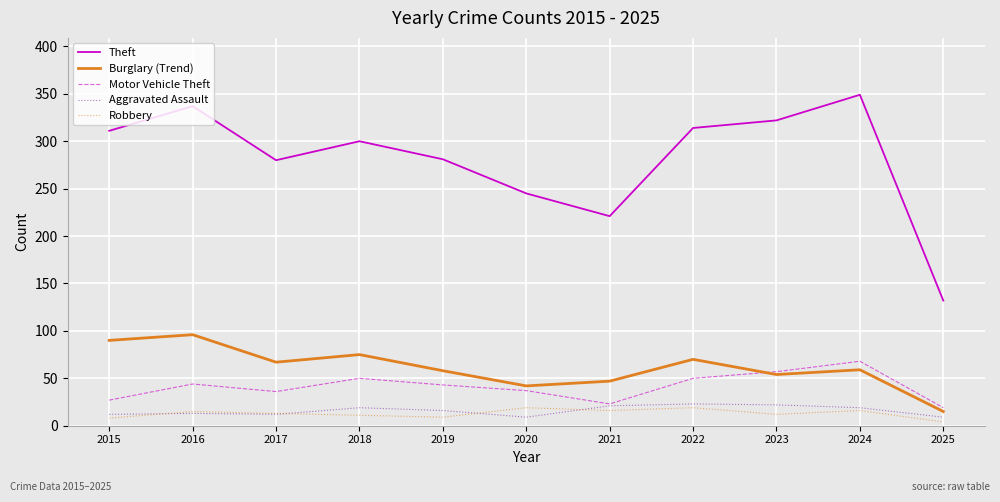

True or false: Robbery and Motor Vehicle Theft intersect in this chart.

False